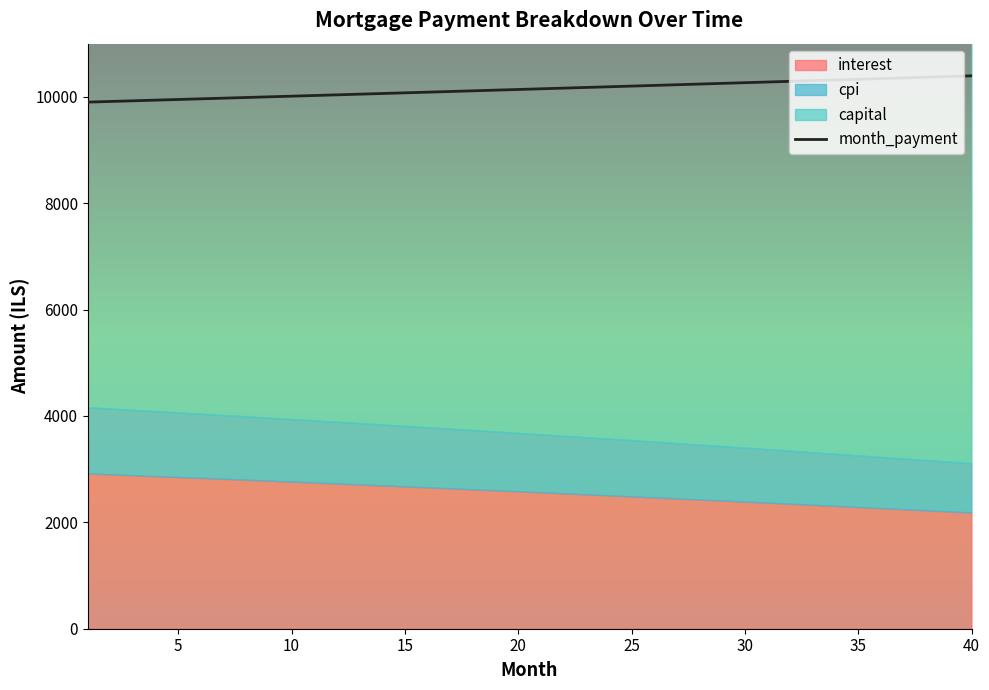

True or false: there are more than 0 points higher than both neighbors.

False